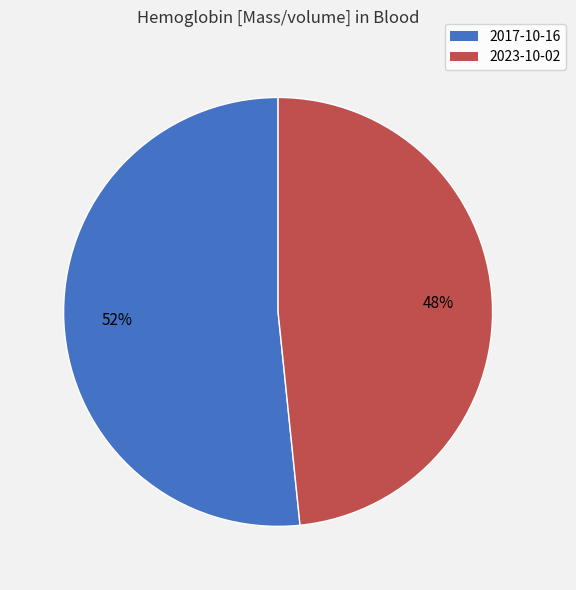

Is there a majority slice in this chart?

Yes